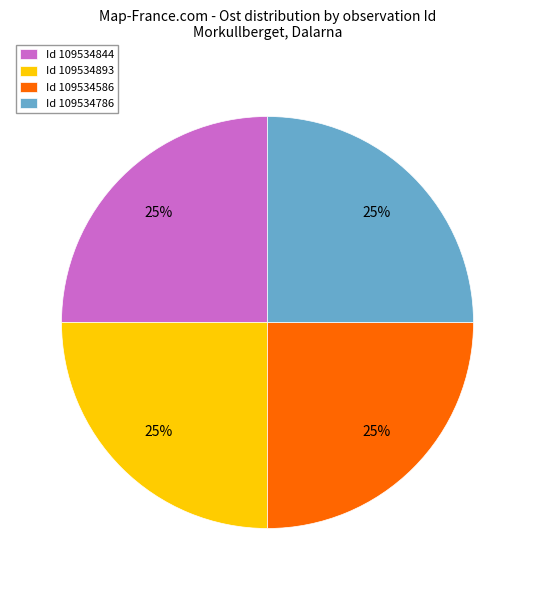

Is it true that Id 109534586 is 25% of the pie?

True